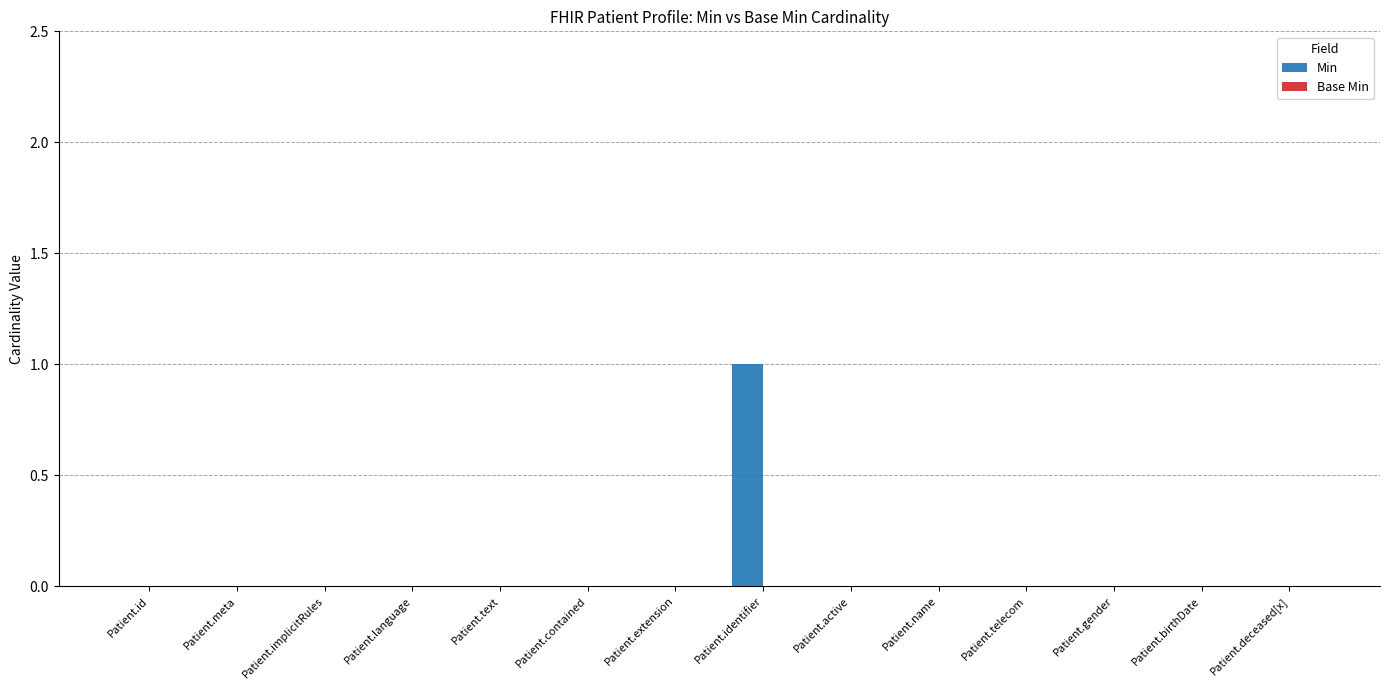

Between Patient.identifier and Patient.telecom, which is larger?

Patient.identifier